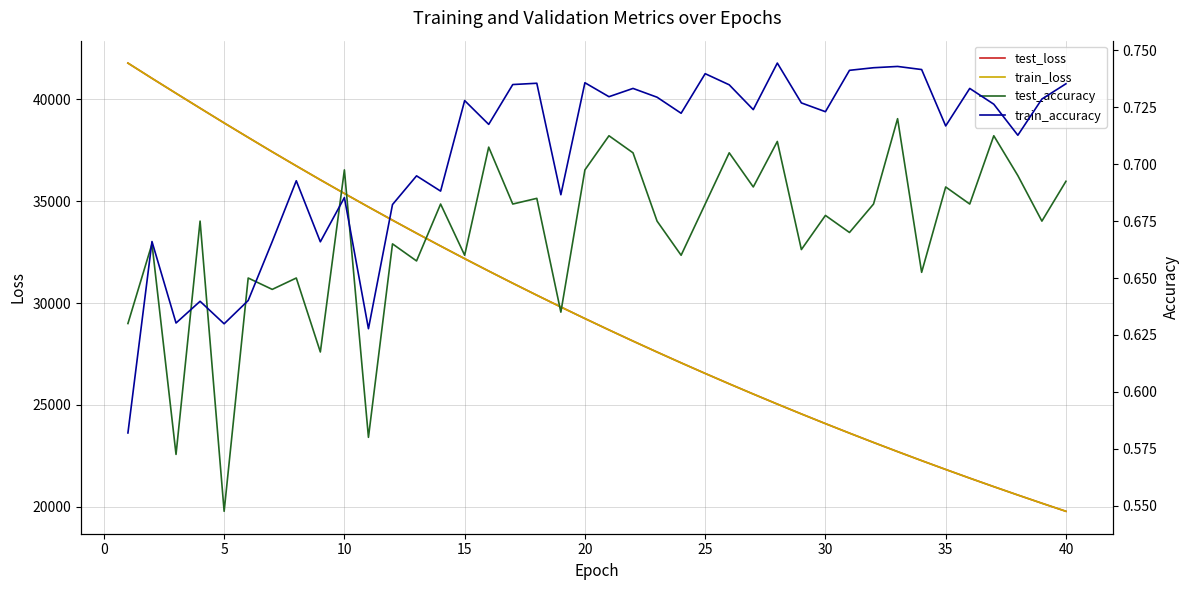

At how many categories does at least one series exceed 32452?

14